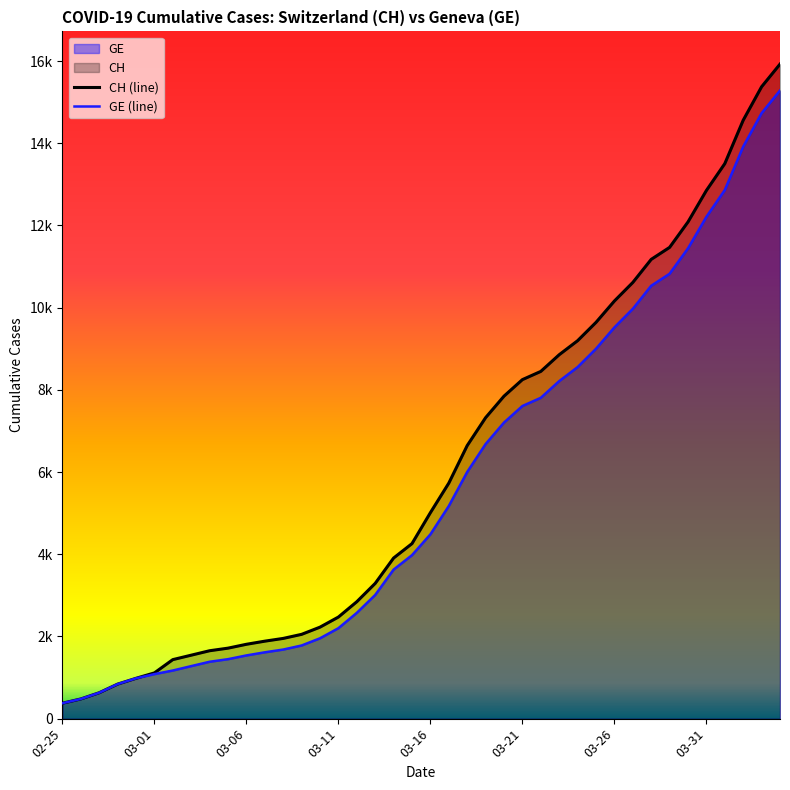

Which series changed the most between 03-26 and 31?

CH (line)